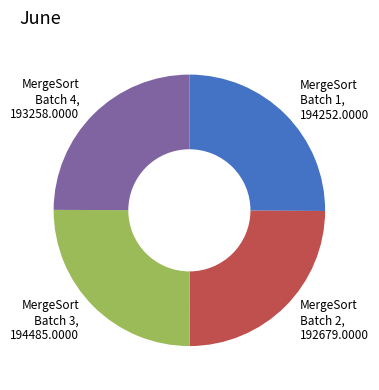

Is there a majority slice in this chart?

No